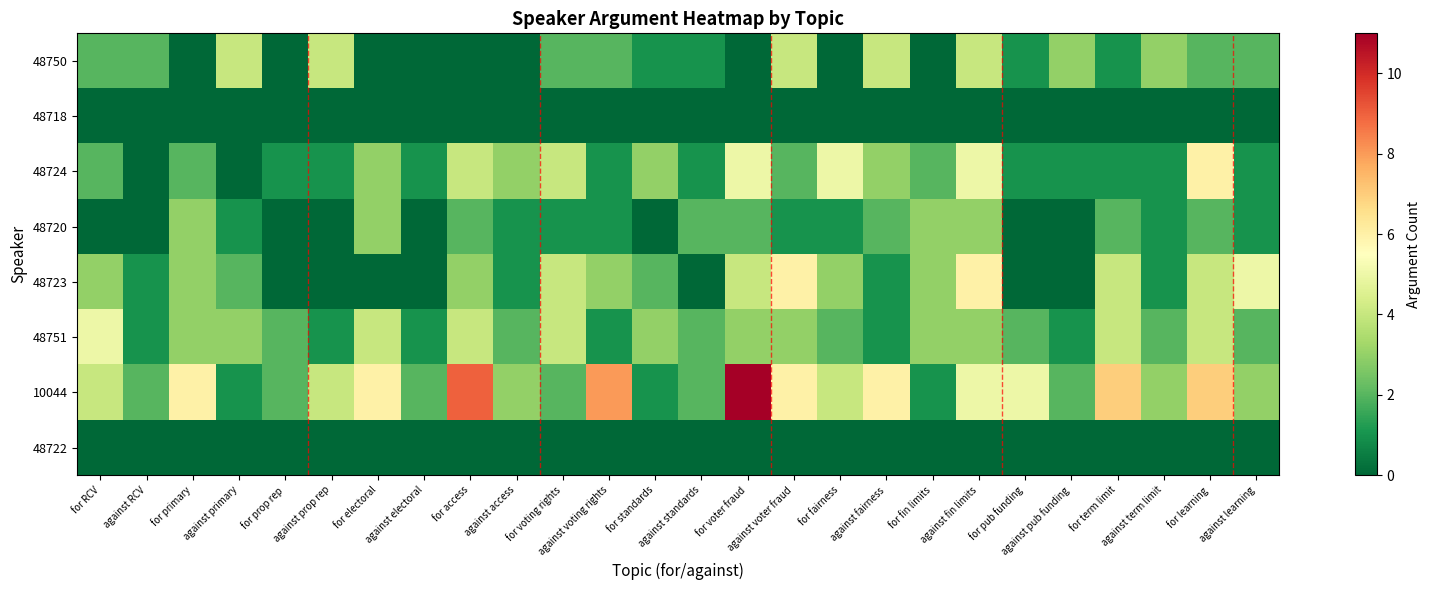

Reading left to right, list all the values displayed in this chart.

48750: for RCV=2	against RCV=2	for primary=0	against primary=4	for prop rep=0	against prop rep=4	for electoral=0	against electoral=0	for access=0	against access=0	for voting rights=2	against voting rights=2	for standards=1	against standards=1	for voter fraud=0	against voter fraud=4	for fairness=0	against fairness=4	for fin limits=0	against fin limits=4	for pub funding=1	against pub funding=3	for term limit=1	against term limit=3	for learning=2	against learning=2
48718: for RCV=0	against RCV=0	for primary=0	against primary=0	for prop rep=0	against prop rep=0	for electoral=0	against electoral=0	for access=0	against access=0	for voting rights=0	against voting rights=0	for standards=0	against standards=0	for voter fraud=0	against voter fraud=0	for fairness=0	against fairness=0	for fin limits=0	against fin limits=0	for pub funding=0	against pub funding=0	for term limit=0	against term limit=0	for learning=0	against learning=0
48724: for RCV=2	against RCV=0	for primary=2	against primary=0	for prop rep=1	against prop rep=1	for electoral=3	against electoral=1	for access=4	against access=3	for voting rights=4	against voting rights=1	for standards=3	against standards=1	for voter fraud=5	against voter fraud=2	for fairness=5	against fairness=3	for fin limits=2	against fin limits=5	for pub funding=1	against pub funding=1	for term limit=1	against term limit=1	for learning=6	against learning=1
48720: for RCV=0	against RCV=0	for primary=3	against primary=1	for prop rep=0	against prop rep=0	for electoral=3	against electoral=0	for access=2	against access=1	for voting rights=1	against voting rights=1	for standards=0	against standards=2	for voter fraud=2	against voter fraud=1	for fairness=1	against fairness=2	for fin limits=3	against fin limits=3	for pub funding=0	against pub funding=0	for term limit=2	against term limit=1	for learning=2	against learning=1
48723: for RCV=3	against RCV=1	for primary=3	against primary=2	for prop rep=0	against prop rep=0	for electoral=0	against electoral=0	for access=3	against access=1	for voting rights=4	against voting rights=3	for standards=2	against standards=0	for voter fraud=4	against voter fraud=6	for fairness=3	against fairness=1	for fin limits=3	against fin limits=6	for pub funding=0	against pub funding=0	for term limit=4	against term limit=1	for learning=4	against learning=5
48751: for RCV=5	against RCV=1	for primary=3	against primary=3	for prop rep=2	against prop rep=1	for electoral=4	against electoral=1	for access=4	against access=2	for voting rights=4	against voting rights=1	for standards=3	against standards=2	for voter fraud=3	against voter fraud=3	for fairness=2	against fairness=1	for fin limits=3	against fin limits=3	for pub funding=2	against pub funding=1	for term limit=4	against term limit=2	for learning=4	against learning=2
10044: for RCV=4	against RCV=2	for primary=6	against primary=1	for prop rep=2	against prop rep=4	for electoral=6	against electoral=2	for access=9	against access=3	for voting rights=2	against voting rights=8	for standards=1	against standards=2	for voter fraud=11	against voter fraud=6	for fairness=4	against fairness=6	for fin limits=1	against fin limits=5	for pub funding=5	against pub funding=2	for term limit=7	against term limit=3	for learning=7	against learning=3
48722: for RCV=0	against RCV=0	for primary=0	against primary=0	for prop rep=0	against prop rep=0	for electoral=0	against electoral=0	for access=0	against access=0	for voting rights=0	against voting rights=0	for standards=0	against standards=0	for voter fraud=0	against voter fraud=0	for fairness=0	against fairness=0	for fin limits=0	against fin limits=0	for pub funding=0	against pub funding=0	for term limit=0	against term limit=0	for learning=0	against learning=0